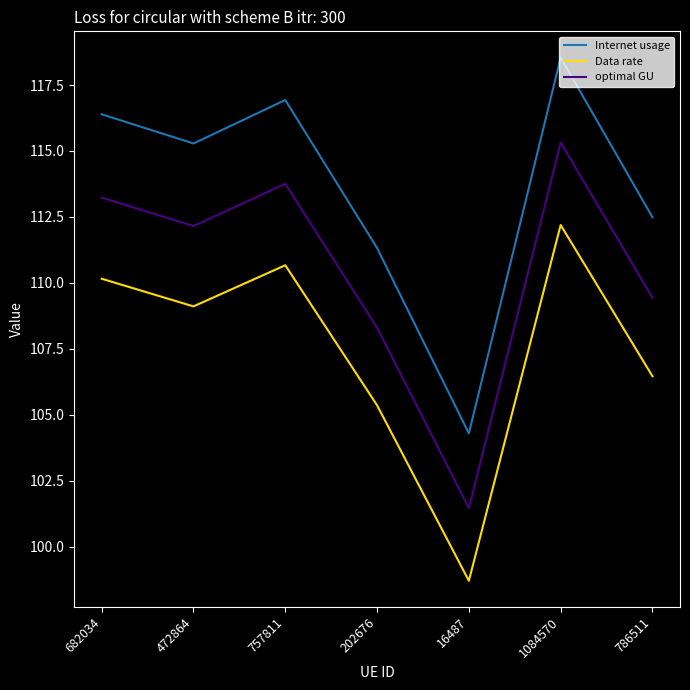

True or false: optimal GU and Data rate intersect in this chart.

False